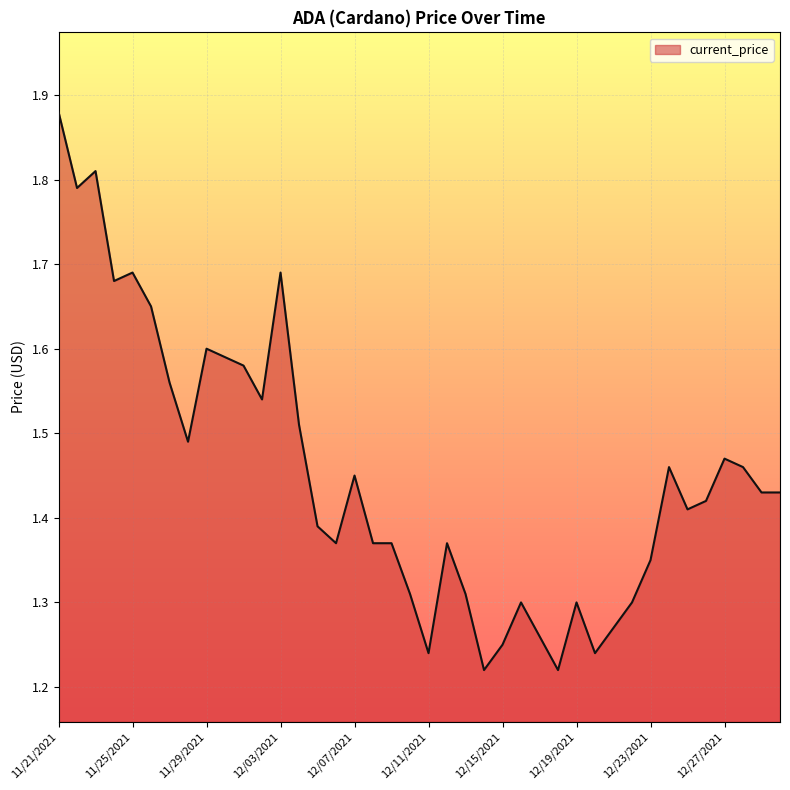

What is the difference between the second highest and minimum values?

0.6